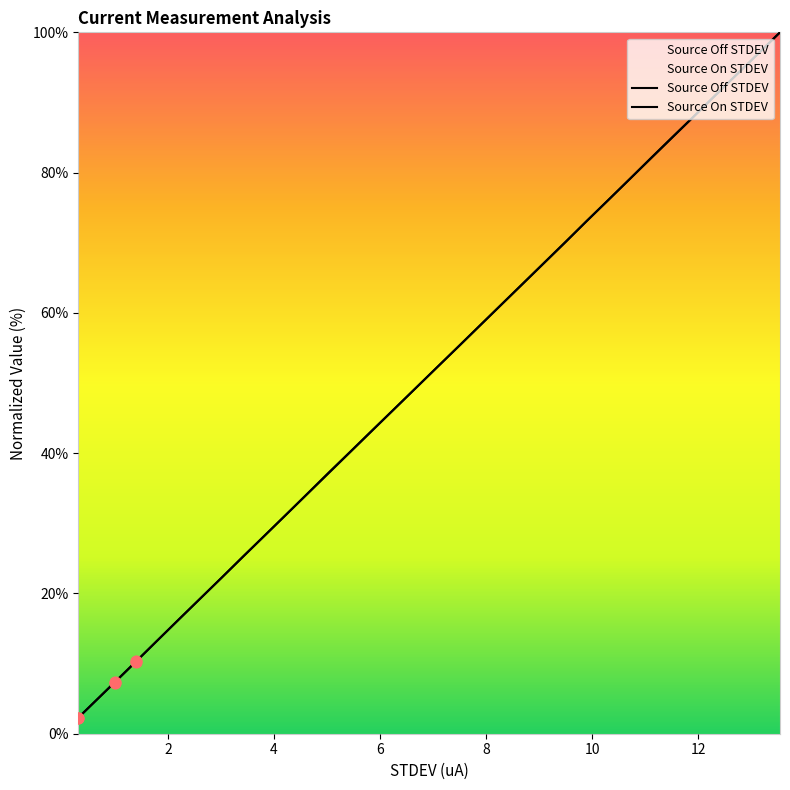

Is the value of Source On STDEV at 29 greater than the value of Source Off STDEV at 11?

Yes